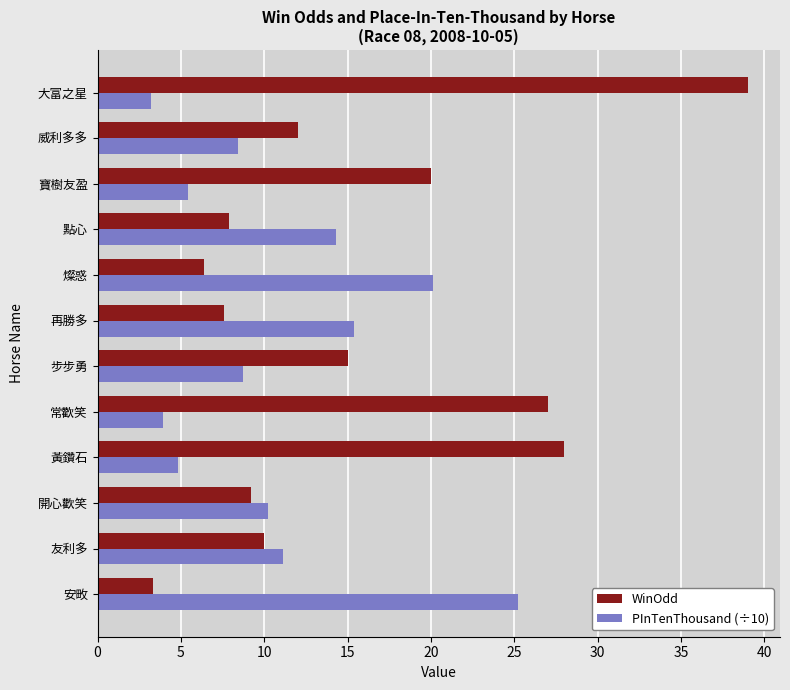

What is the highest value of the WinOdd series?

39.0